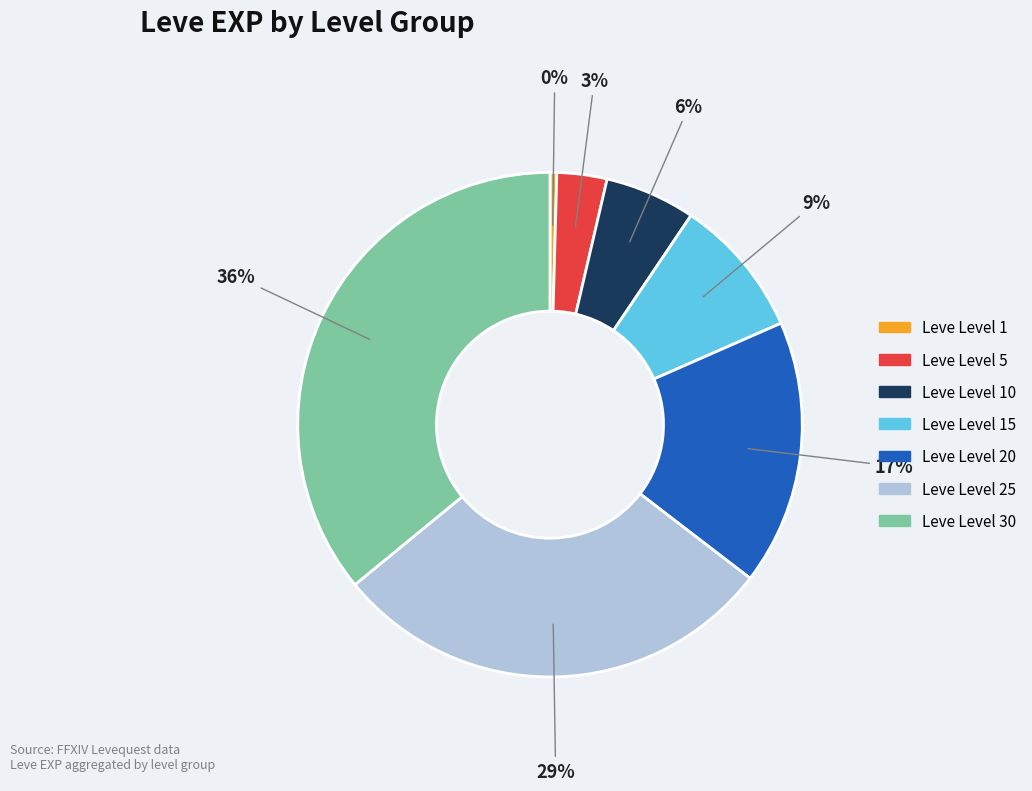

To the nearest percent, what is the average slice percentage?

14%